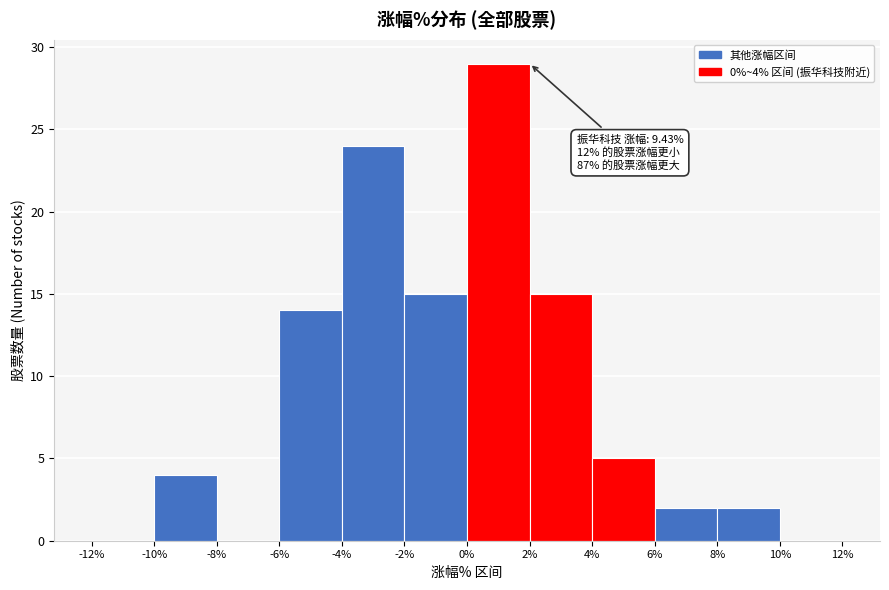

Which range on the x-axis has the tallest bar?

0% to 2%